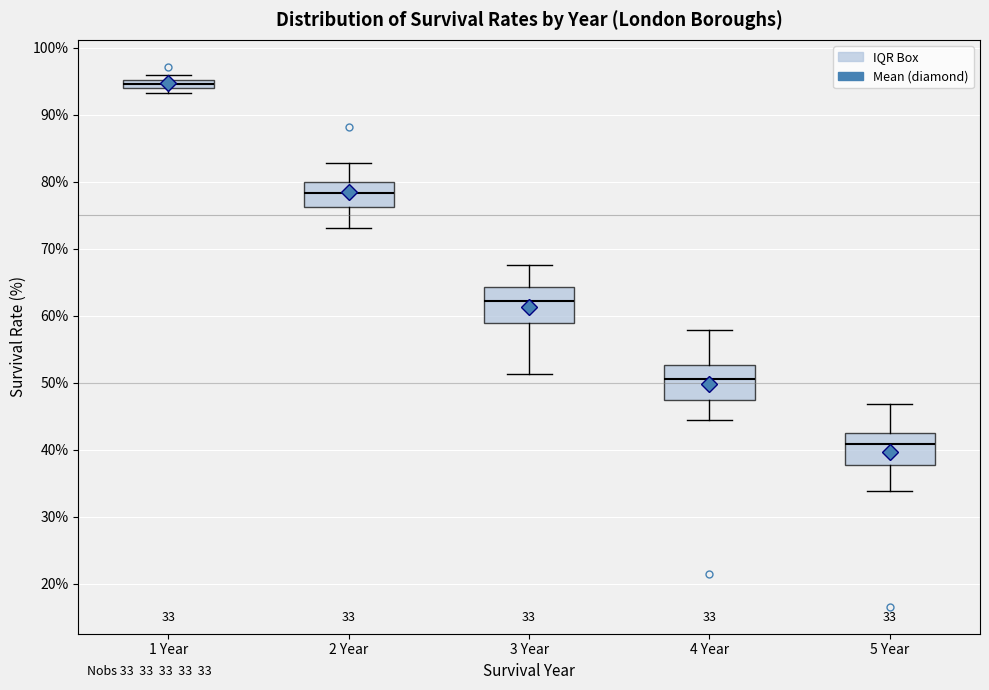

Which box's median line is the lowest?

5 Year